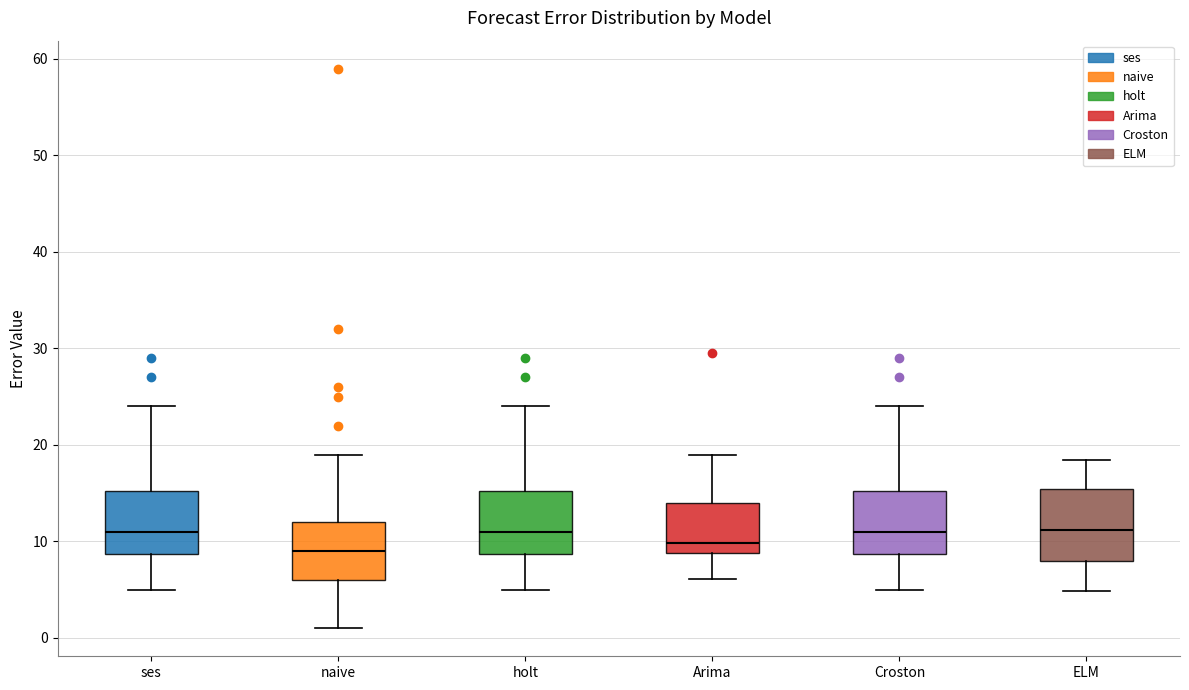

Reading left to right, transcribe this box plot: for each box, give where its median line is, the range the box spans, and where its two whiskers end, as read against the y-axis. The values are not printed on the chart, so give them approximately, as read against the axis.

ses: median 11, box 9 to 15, whiskers 5 to 24
naive: median 9, box 6 to 12, whiskers 1 to 19
holt: median 11, box 9 to 15, whiskers 5 to 24
Arima: median 10, box 9 to 14, whiskers 6 to 19
Croston: median 11, box 9 to 15, whiskers 5 to 24
ELM: median 11, box 8 to 15, whiskers 5 to 18